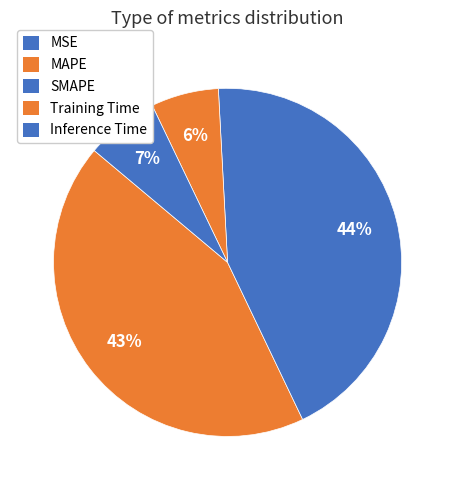

Which slice is the largest?

SMAPE